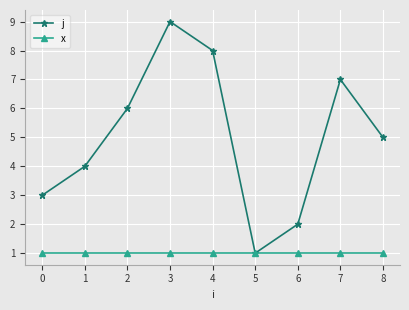

At which category is the sum across all series the highest?

3